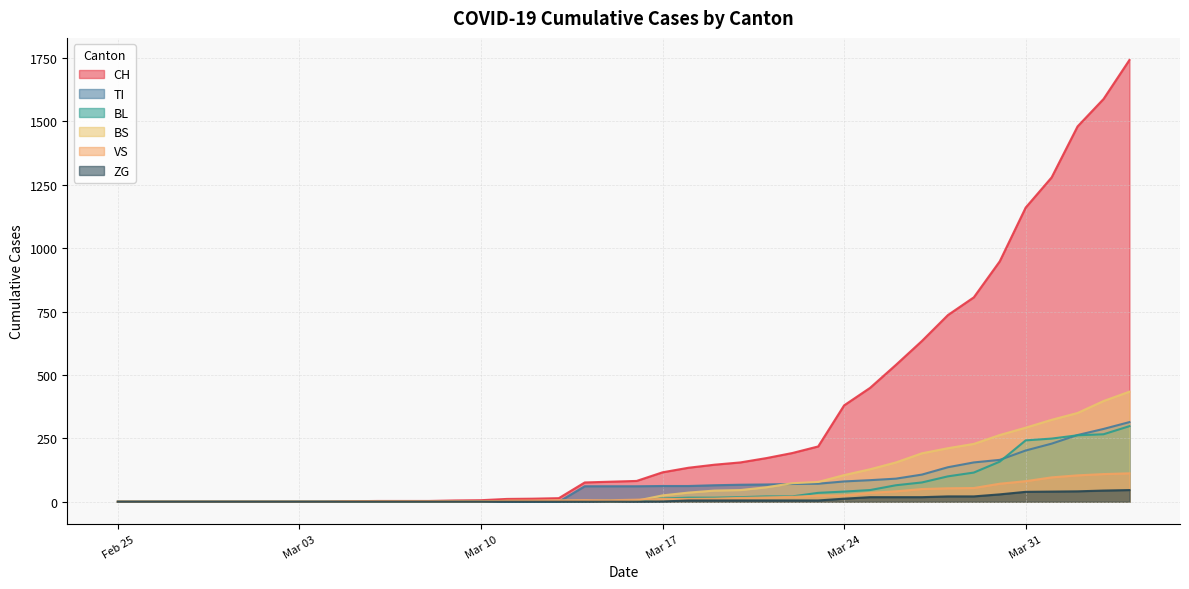

True or false: BS has a value of 155 at 2020-03-26.

True